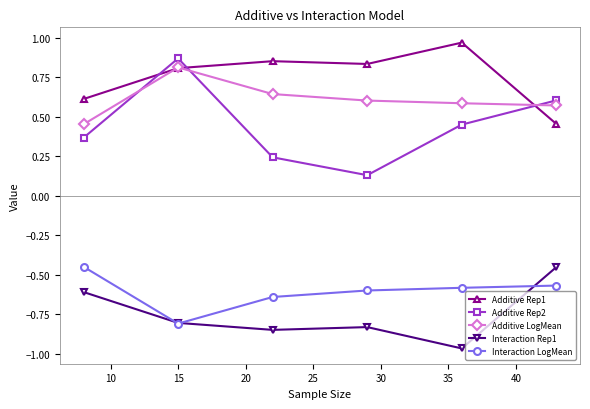

Which series has the widest spread of values?

Additive Rep2